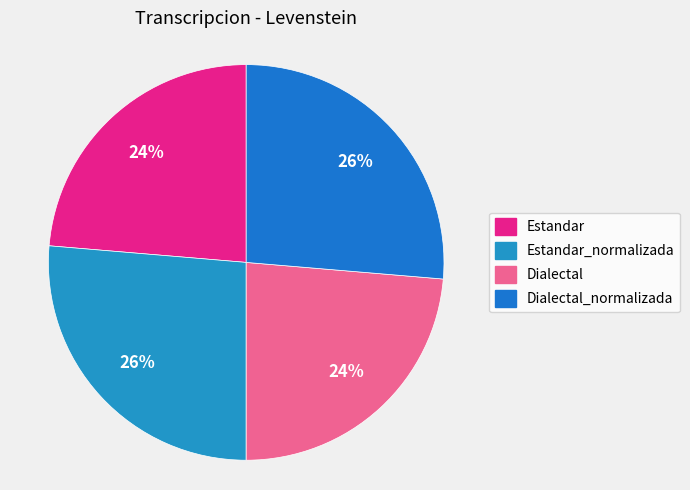

Rank the categories by value from highest to lowest.

Estandar_normalizada, Dialectal_normalizada, Estandar, Dialectal